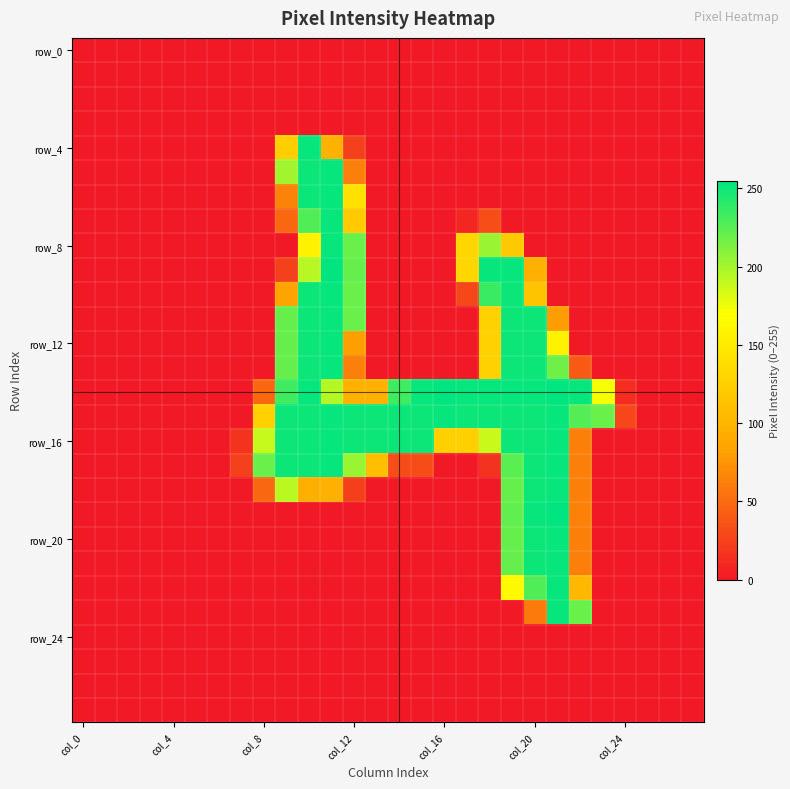

At which category does the chart reach its minimum across all series?

col_0